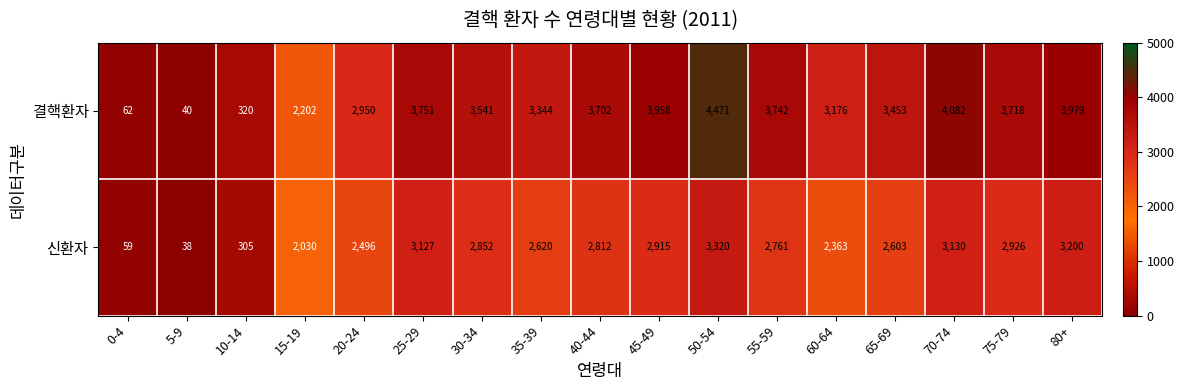

Between 10-14 and 45-49, which series saw the biggest shift?

결핵환자